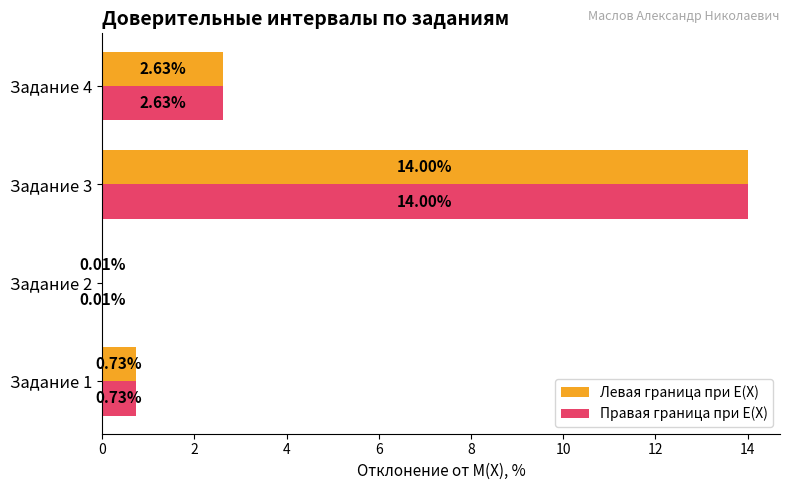

What is the total value across all series at Задание 3?

28.0